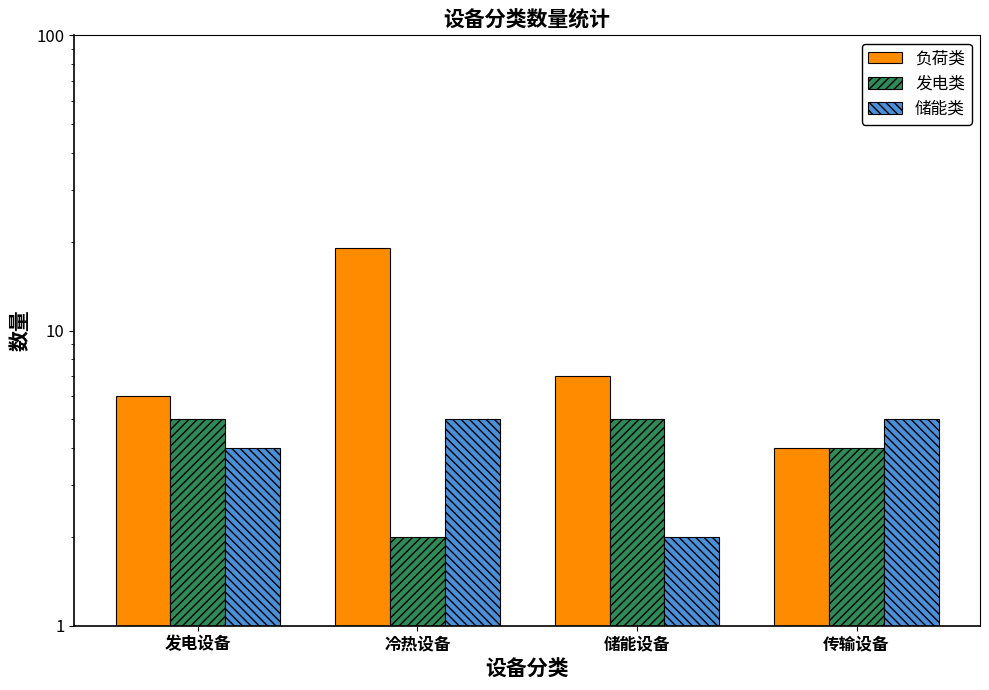

What is the total value across all series at 传输设备?

13